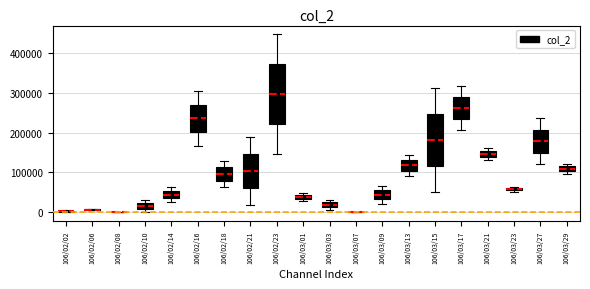

Which box is the tallest, from its lower edge to its upper edge?

106/02/23